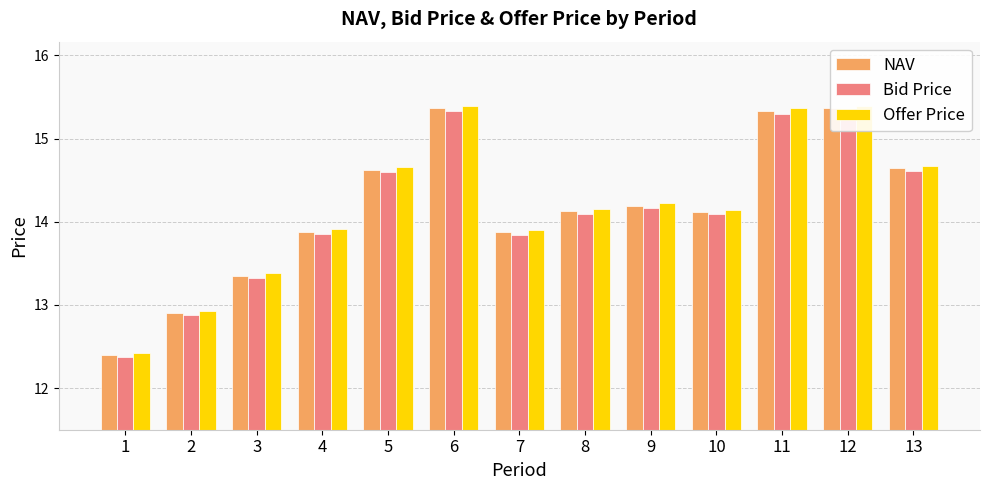

Are the bars grouped side by side (vs. stacked)?

Yes